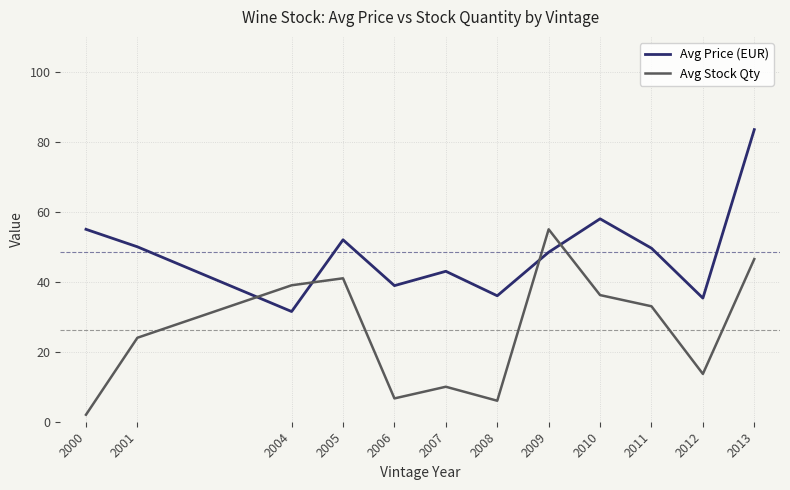

List the series in order of their overall mean, lowest first.

Avg Stock Qty, Avg Price (EUR)